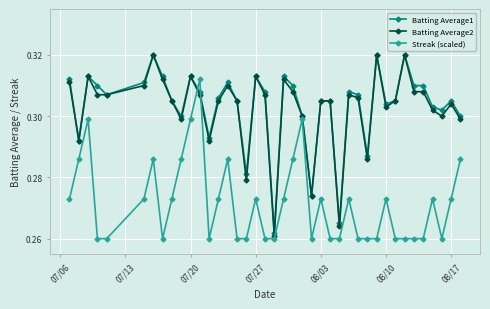

At how many categories does at least one series exceed 0?

40